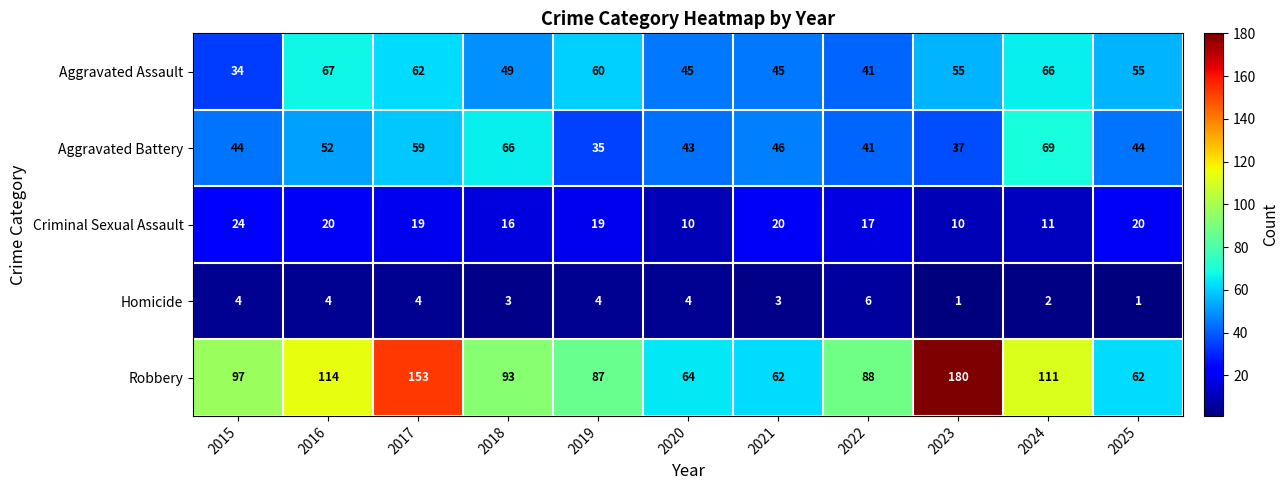

What is the spread (max minus min) of values at 2016?

110